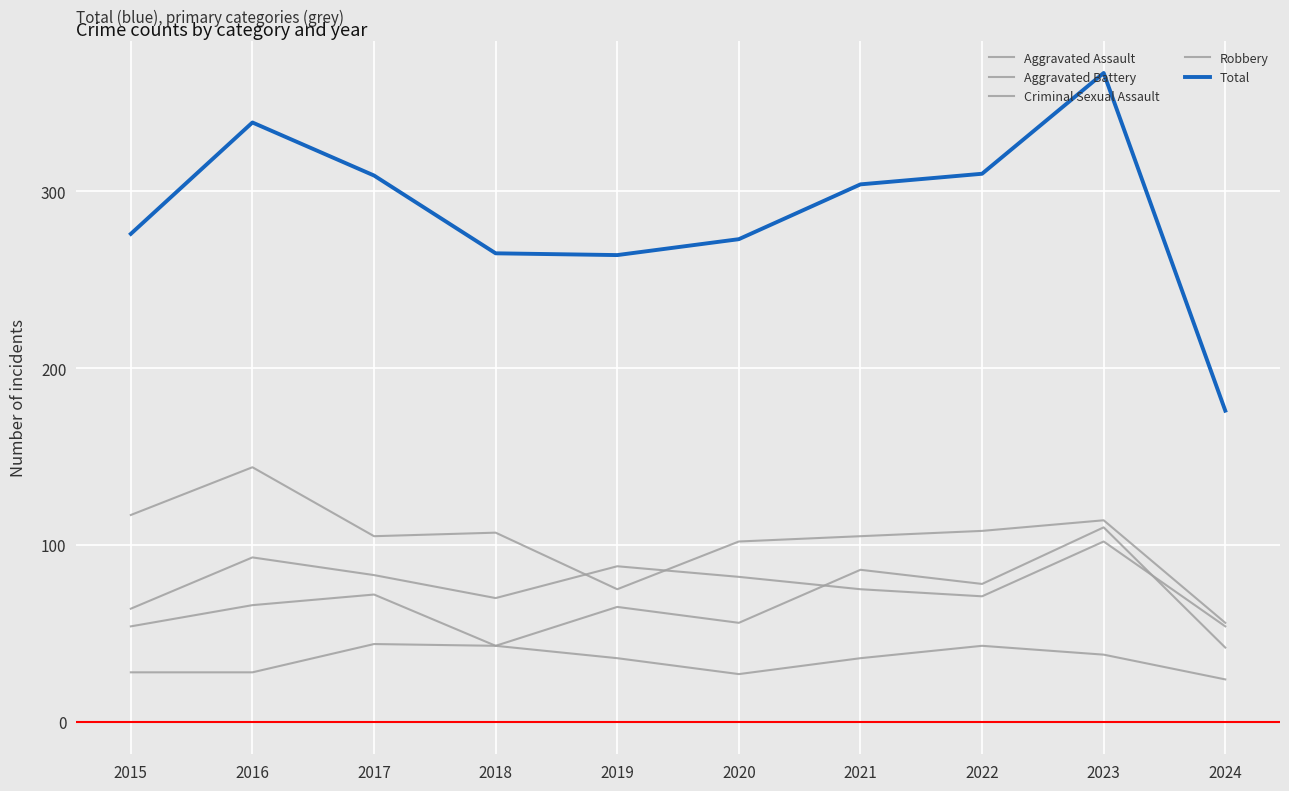

What are all the series names shown in the legend?

Aggravated Assault, Aggravated Battery, Criminal Sexual Assault, Robbery, Total